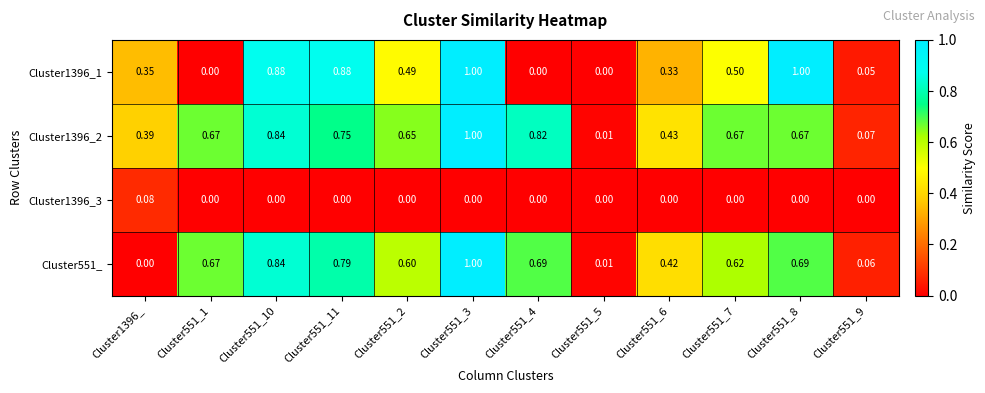

Is the value of Cluster551_ at Cluster551_6 greater than the value of Cluster1396_3 at Cluster551_11?

Yes